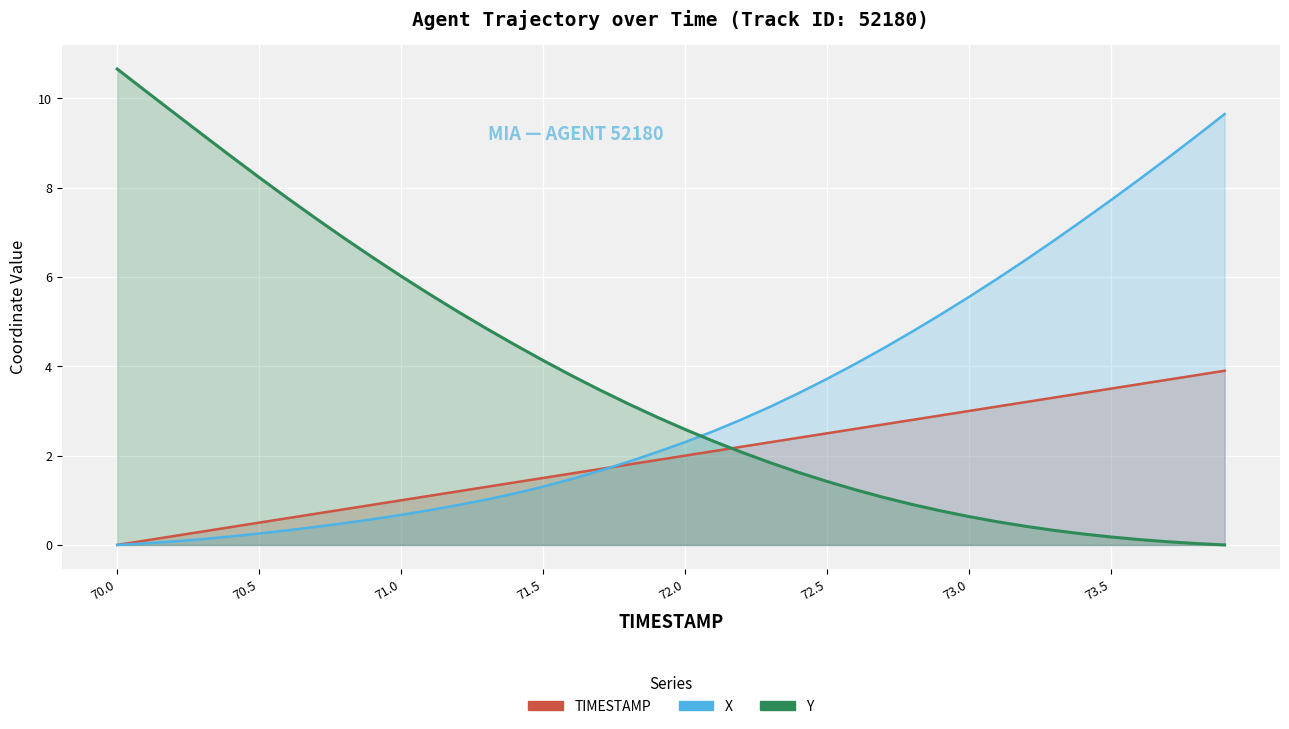

The value of Y at 13 is 6.6. True or false?

False